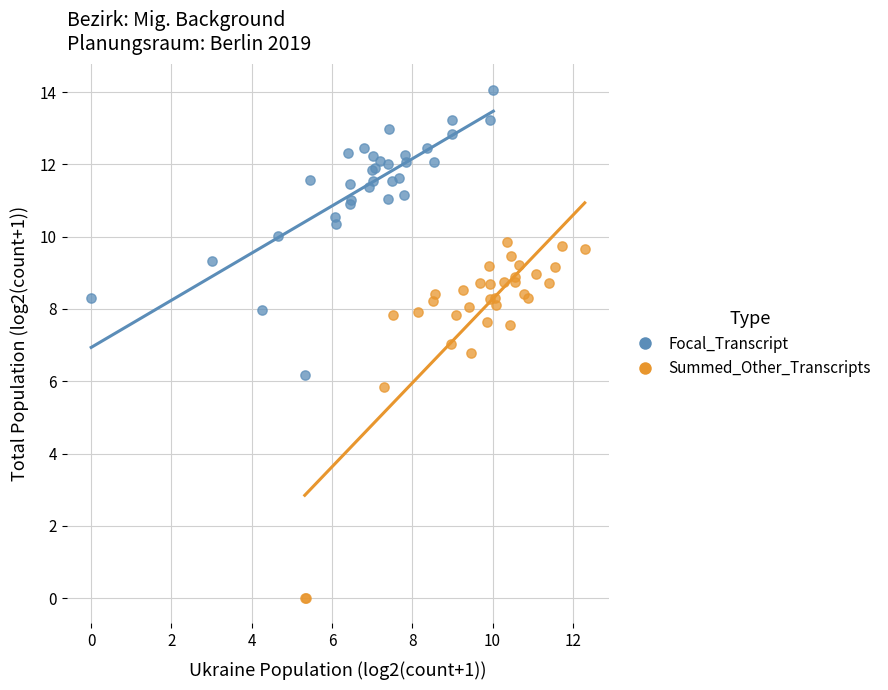

Which series has the widest spread of Y values?

Summed_Other_Transcripts